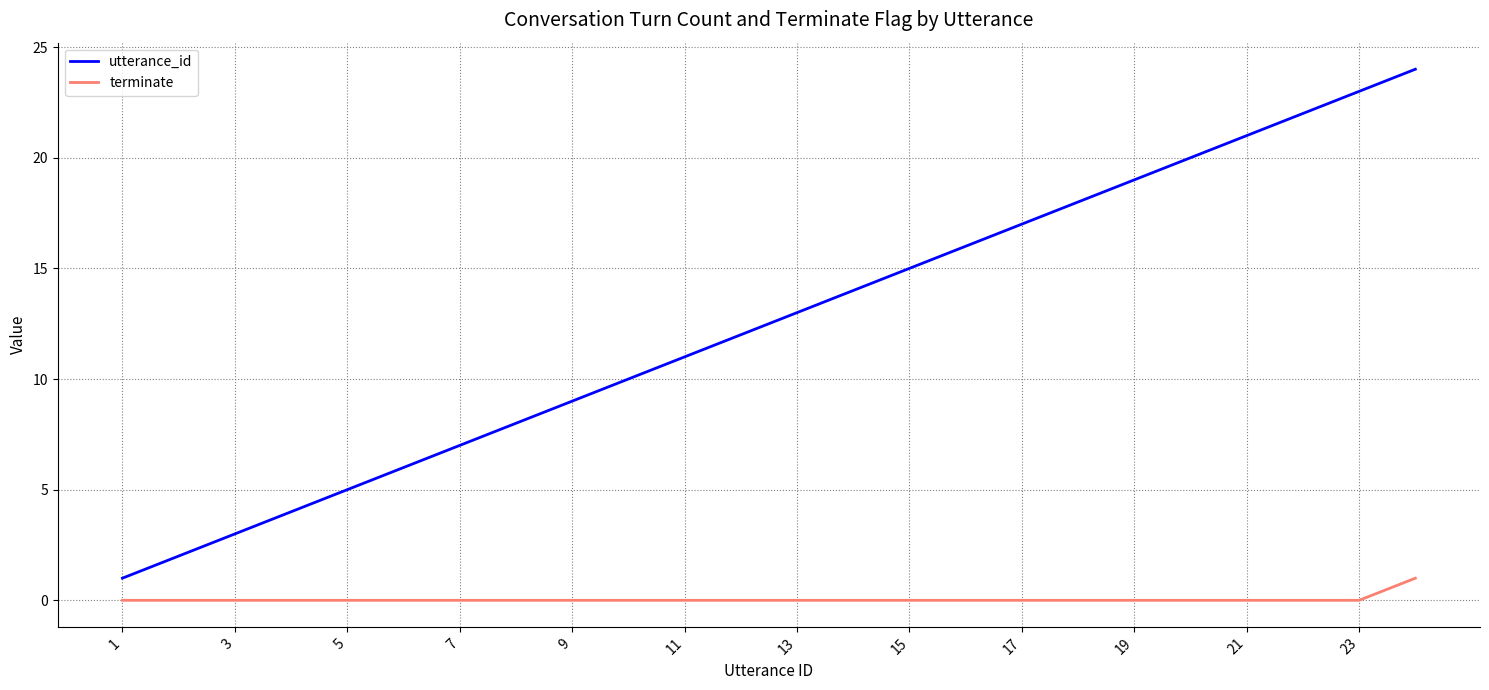

True or false: terminate and utterance_id intersect in this chart.

False